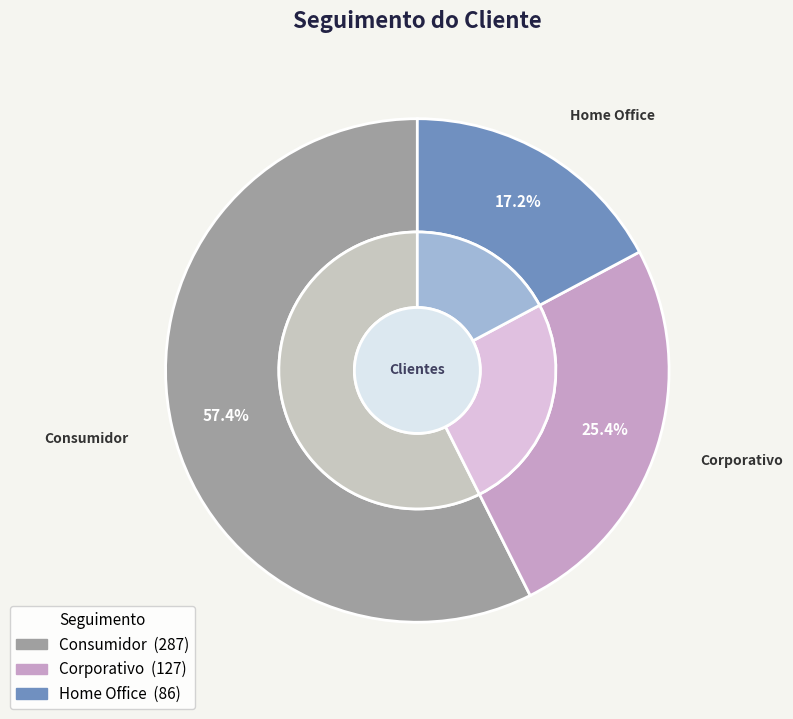

Is there a majority slice in this chart?

Yes